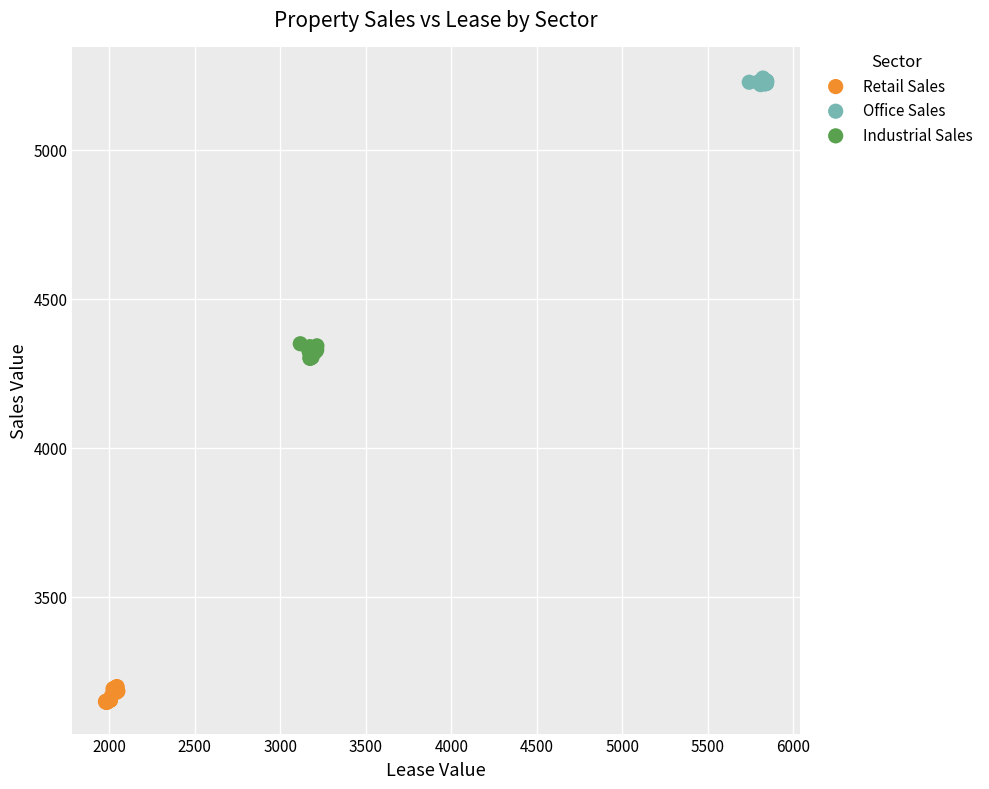

Which series reaches the minimum Y coordinate?

Retail Sales